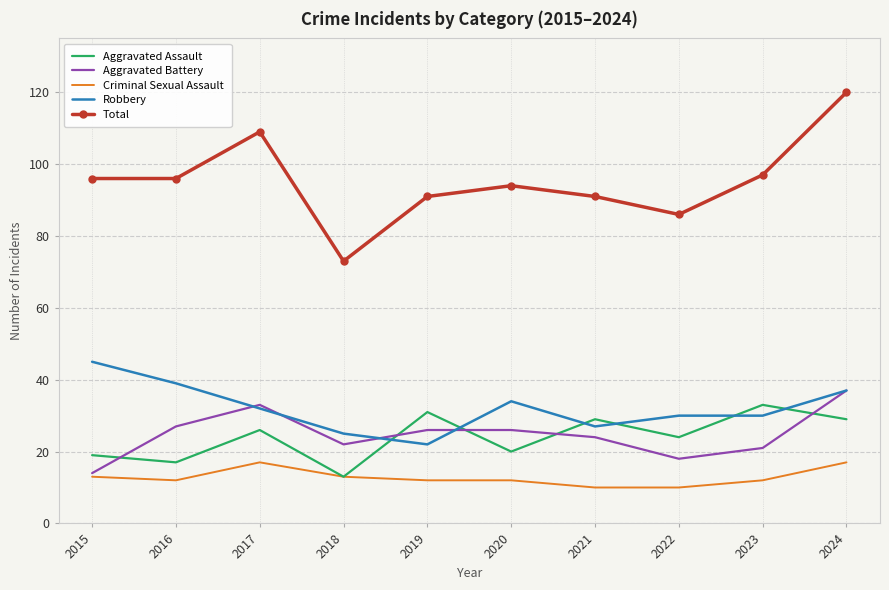

The value of Aggravated Assault at 2015 is 19. True or false?

True